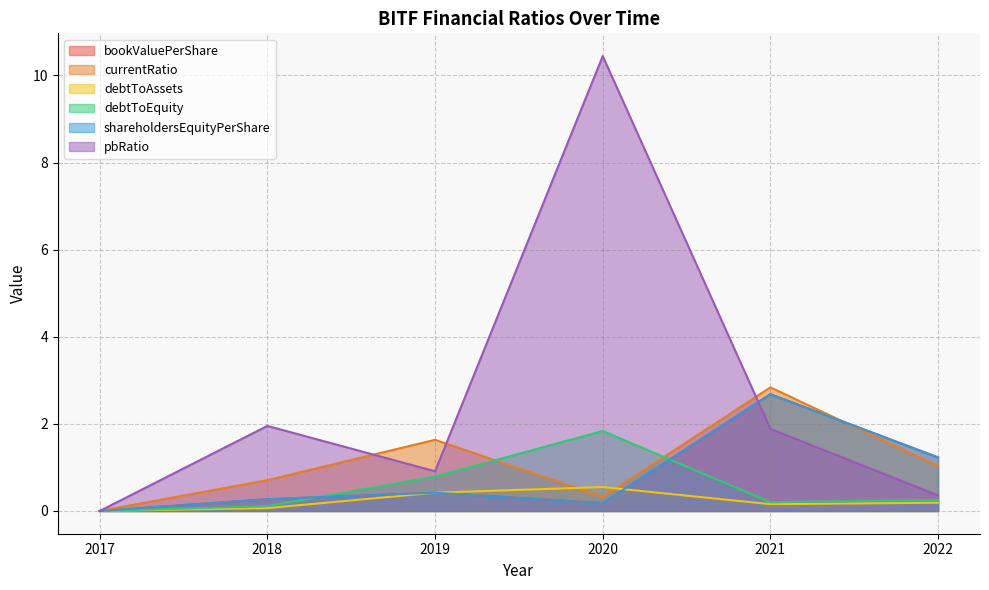

Where does the currentRatio series first go above 1?

2019